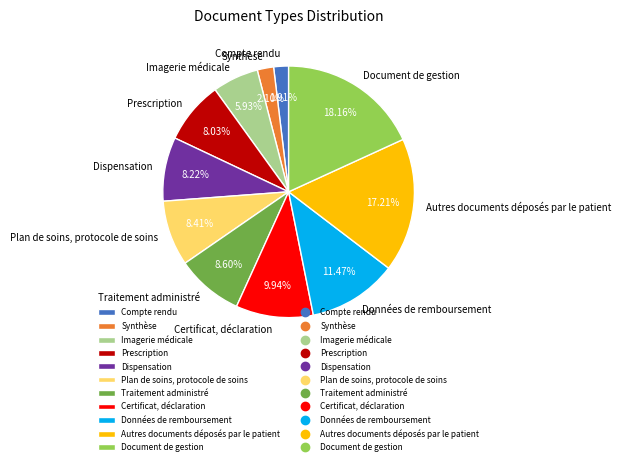

Which slice is the largest?

Document de gestion